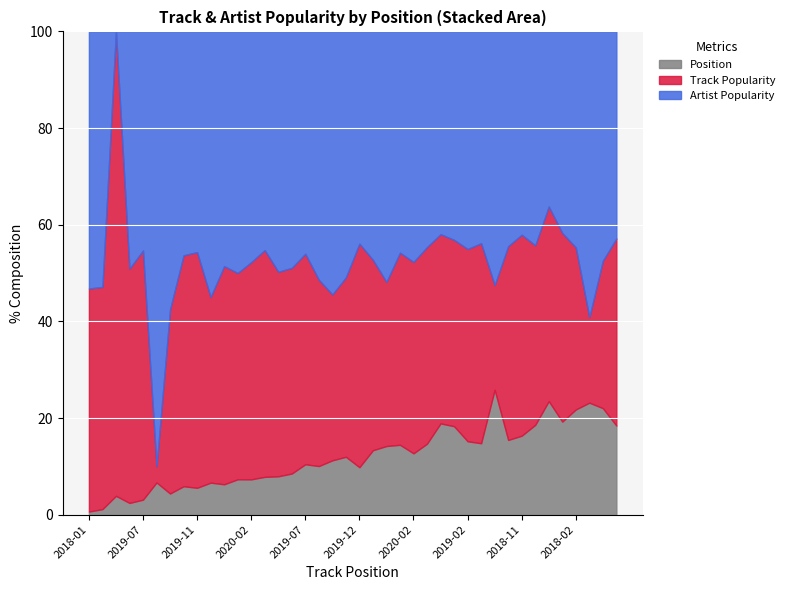

How many values in the Artist Popularity series exceed 83?

19